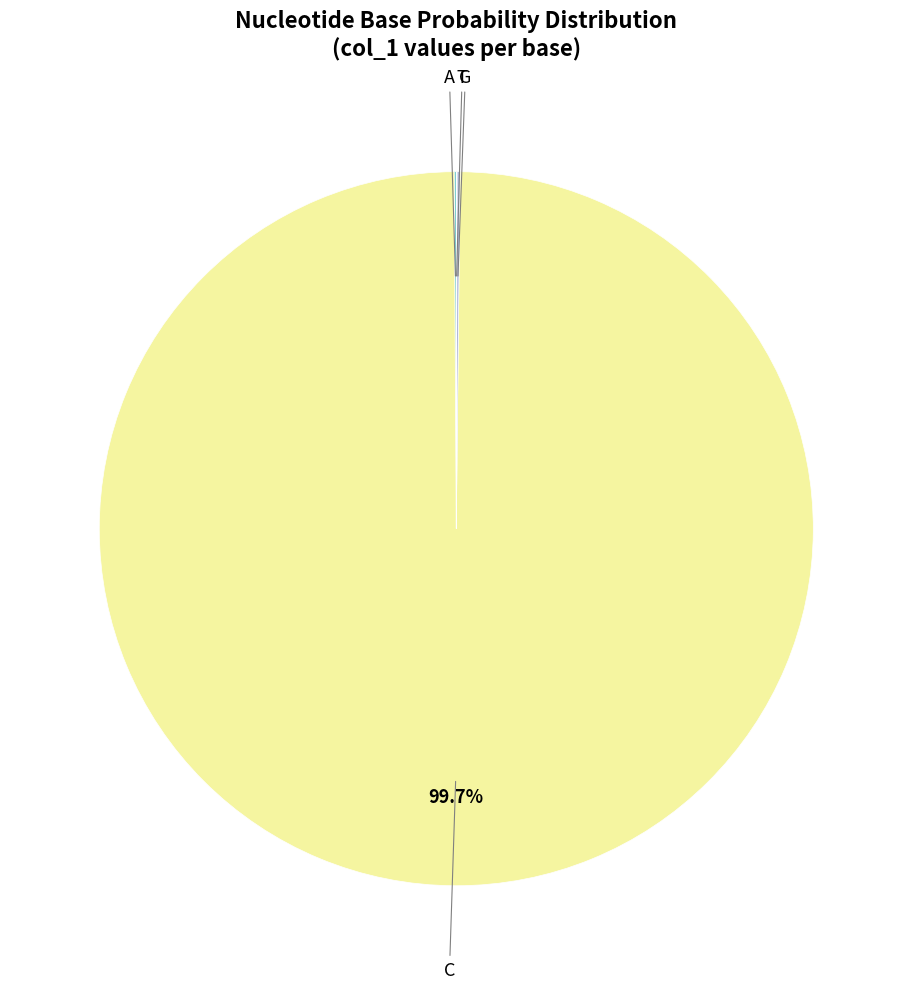

What is the majority slice?

C